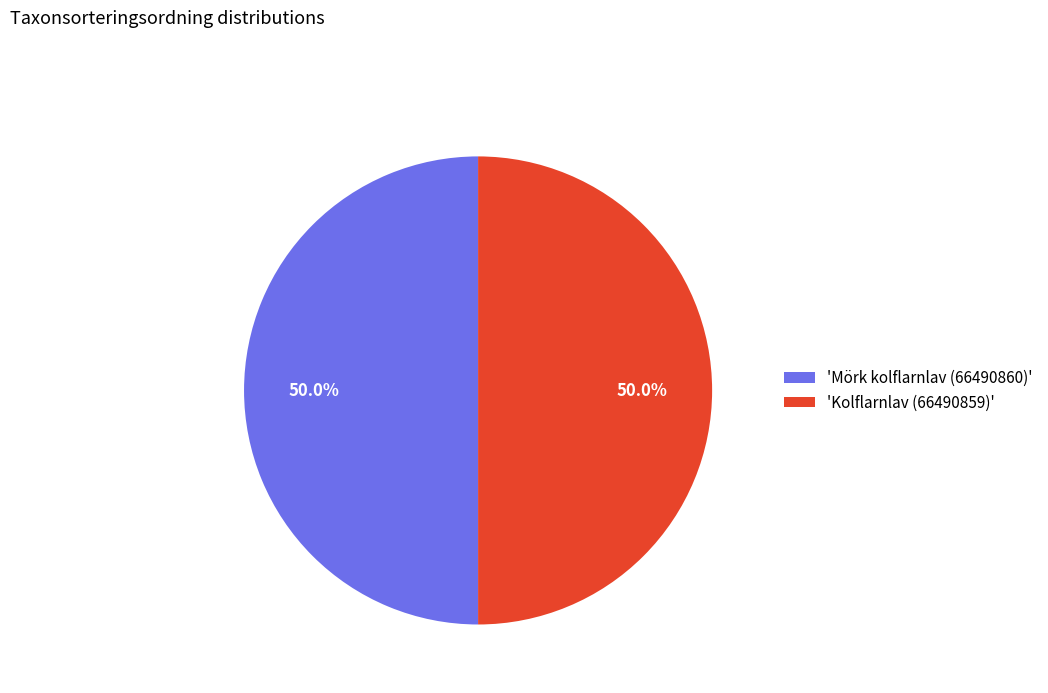

What is the ratio of the value at 'Kolflarnlav (66490859)' to the value at 'Mörk kolflarnlav (66490860)'?

1.0